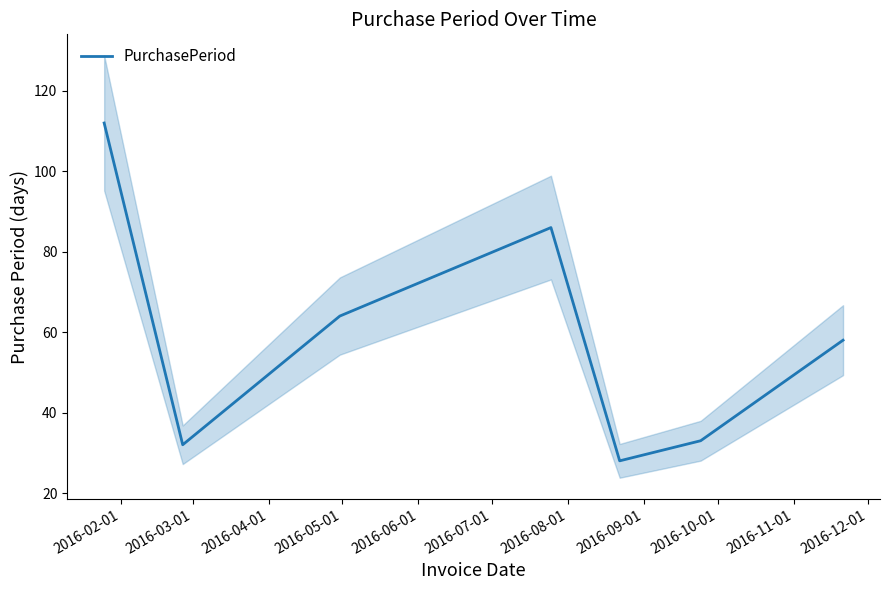

What is the maximum value for PurchasePeriod?

112